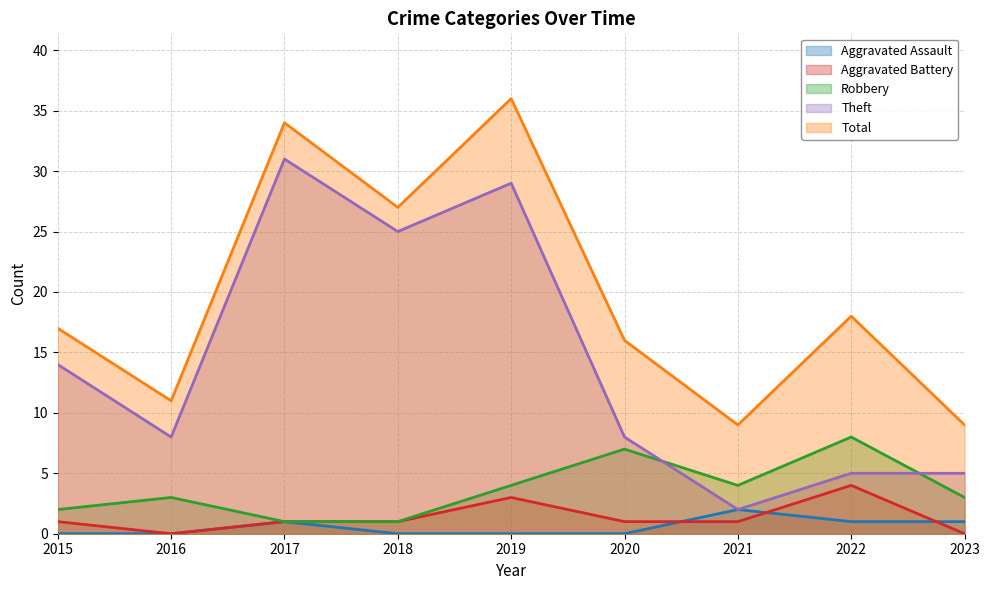

What are all the series names shown in the legend?

Aggravated Assault, Aggravated Battery, Robbery, Theft, Total